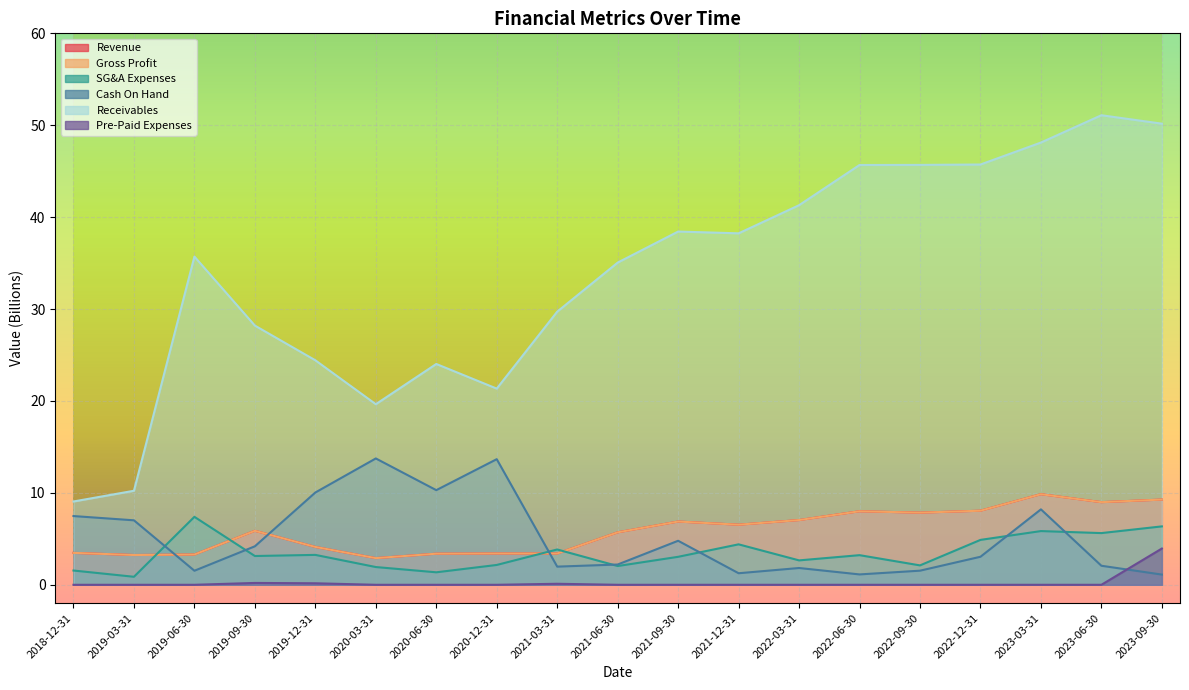

Which series has the largest total across all categories?

Receivables